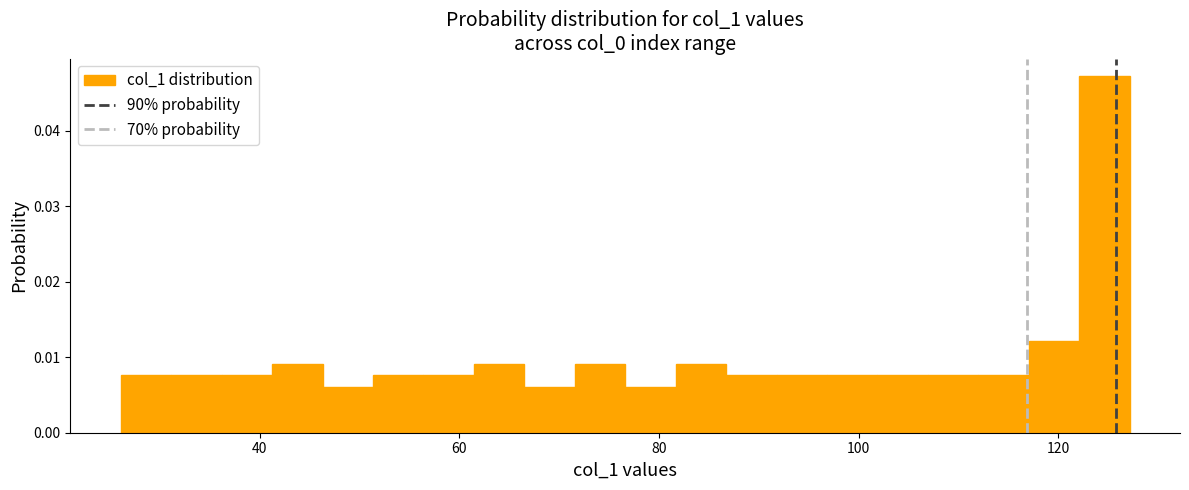

Around what value on the x-axis is the tallest bar? Give the approximate position of its centre, as read against the axis.

124